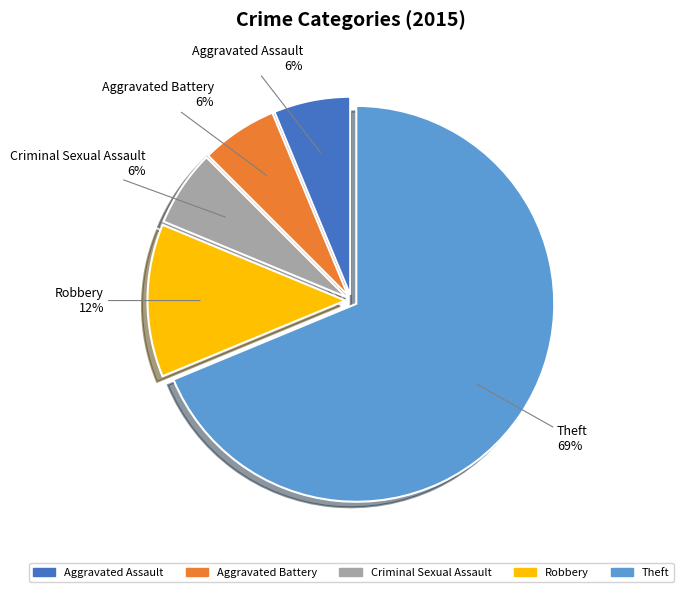

What is the ratio of the value at Robbery to the value at Aggravated Assault?

2.0